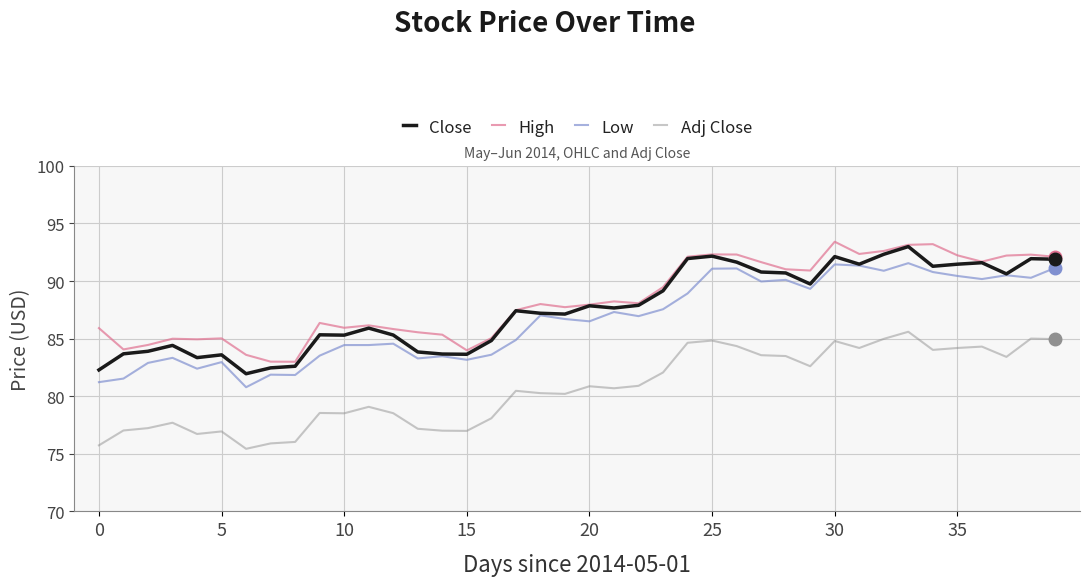

At how many categories does at least one series exceed 77?

40